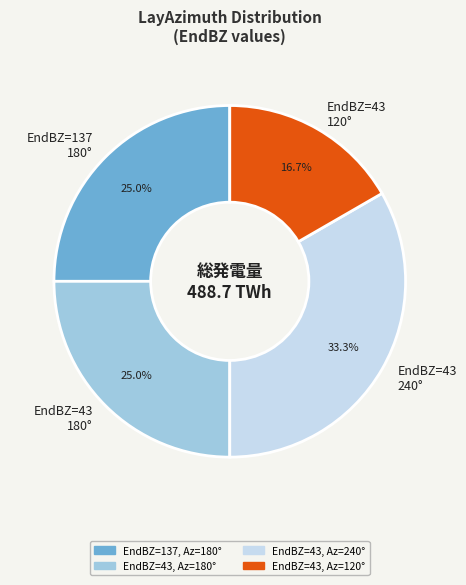

Approximately how many times larger is the value at EndBZ=43 120° compared to EndBZ=137 180°?

0.7